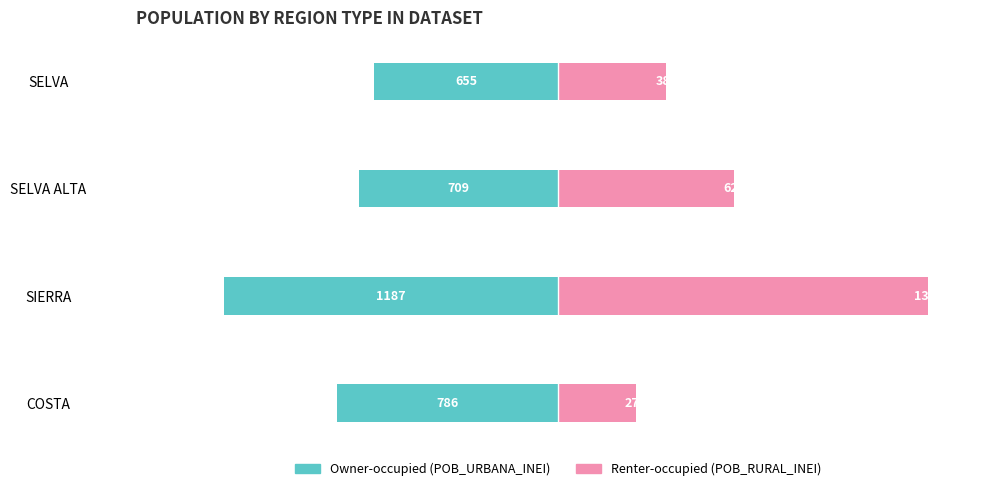

What is the spread (max minus min) of values at 0?

1062